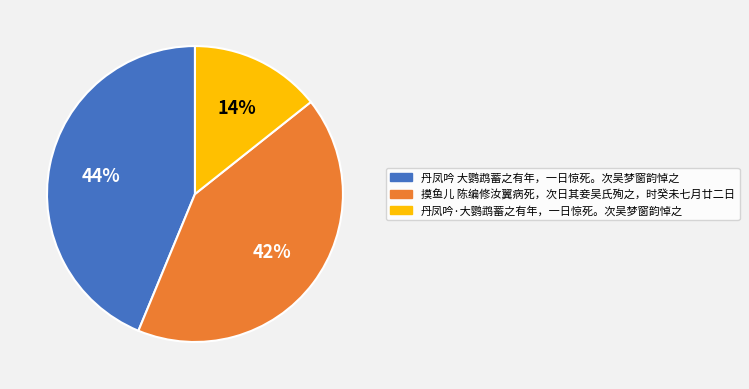

Rank the categories by value from highest to lowest.

丹凤吟 大鹦鹉蓄之有年，一日惊死。次吴梦窗韵悼之, 摸鱼儿 陈编修汝翼病死，次日其妾吴氏殉之，时癸未七月廿二日, 丹凤吟·大鹦鹉蓄之有年，一日惊死。次吴梦窗韵悼之